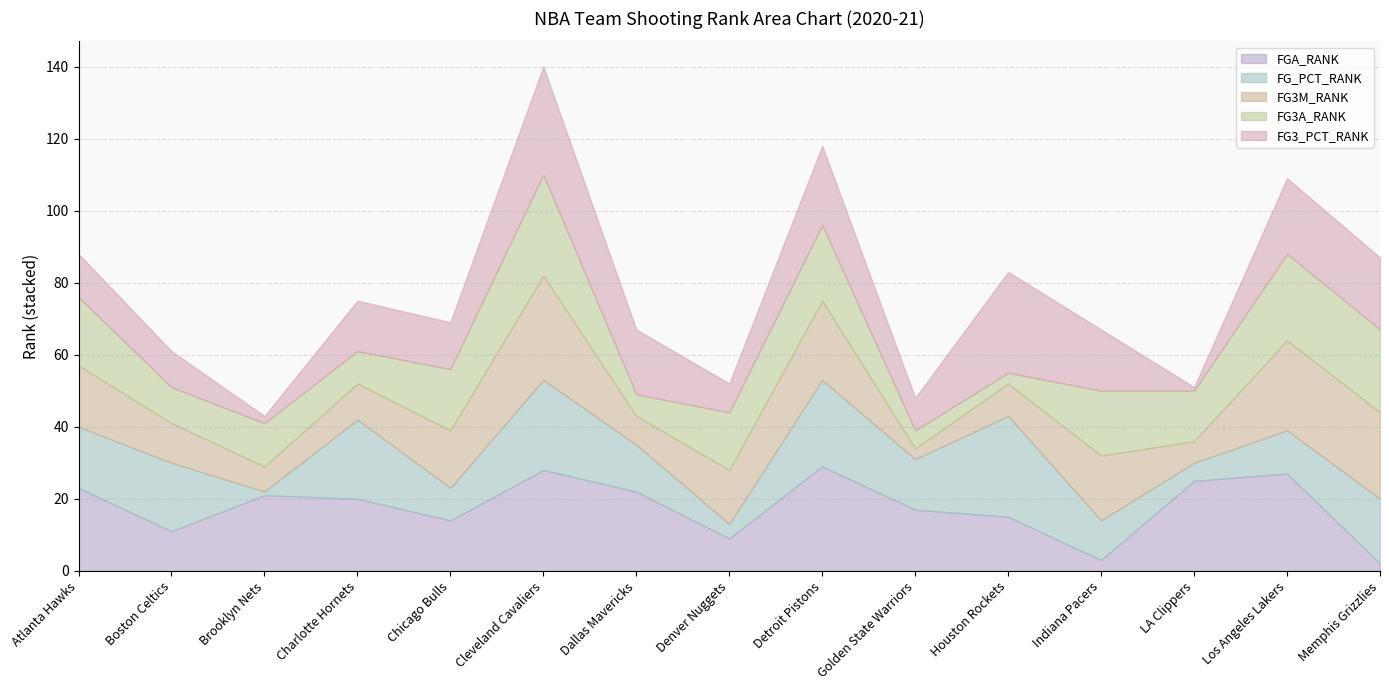

What is the maximum value shown in the chart?

30